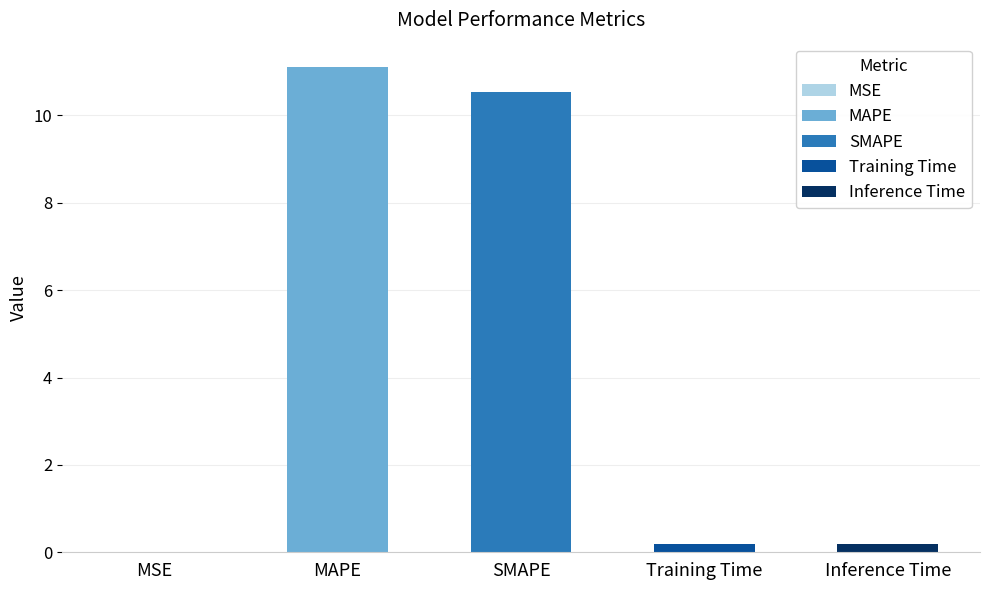

True or false: the data shows 0.0 at MSE.

True